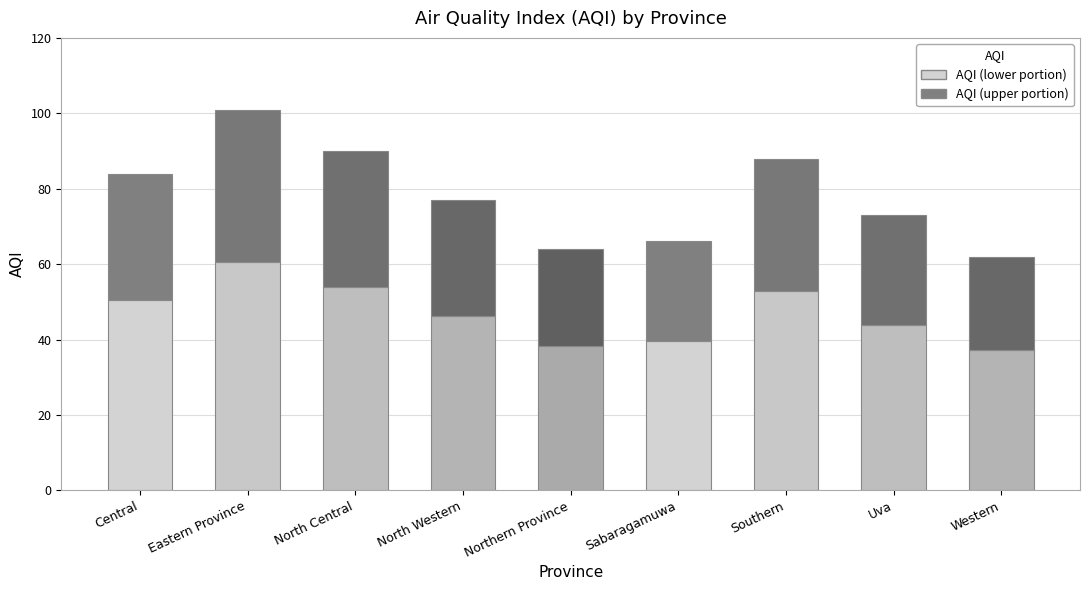

Reading left to right, transcribe all the data shown in this chart.

Central=84	Eastern Province=101	North Central=90	North Western=77	Northern Province=64	Sabaragamuwa=66	Southern=88	Uva=73	Western=62